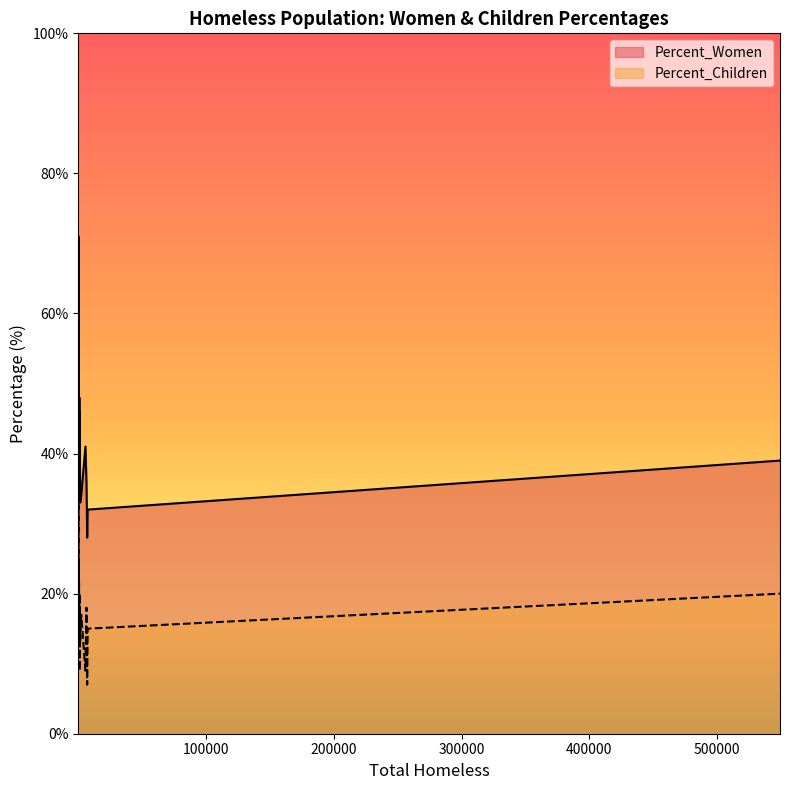

Rank the series by their average value, from highest to lowest.

Percent_Women, Percent_Children